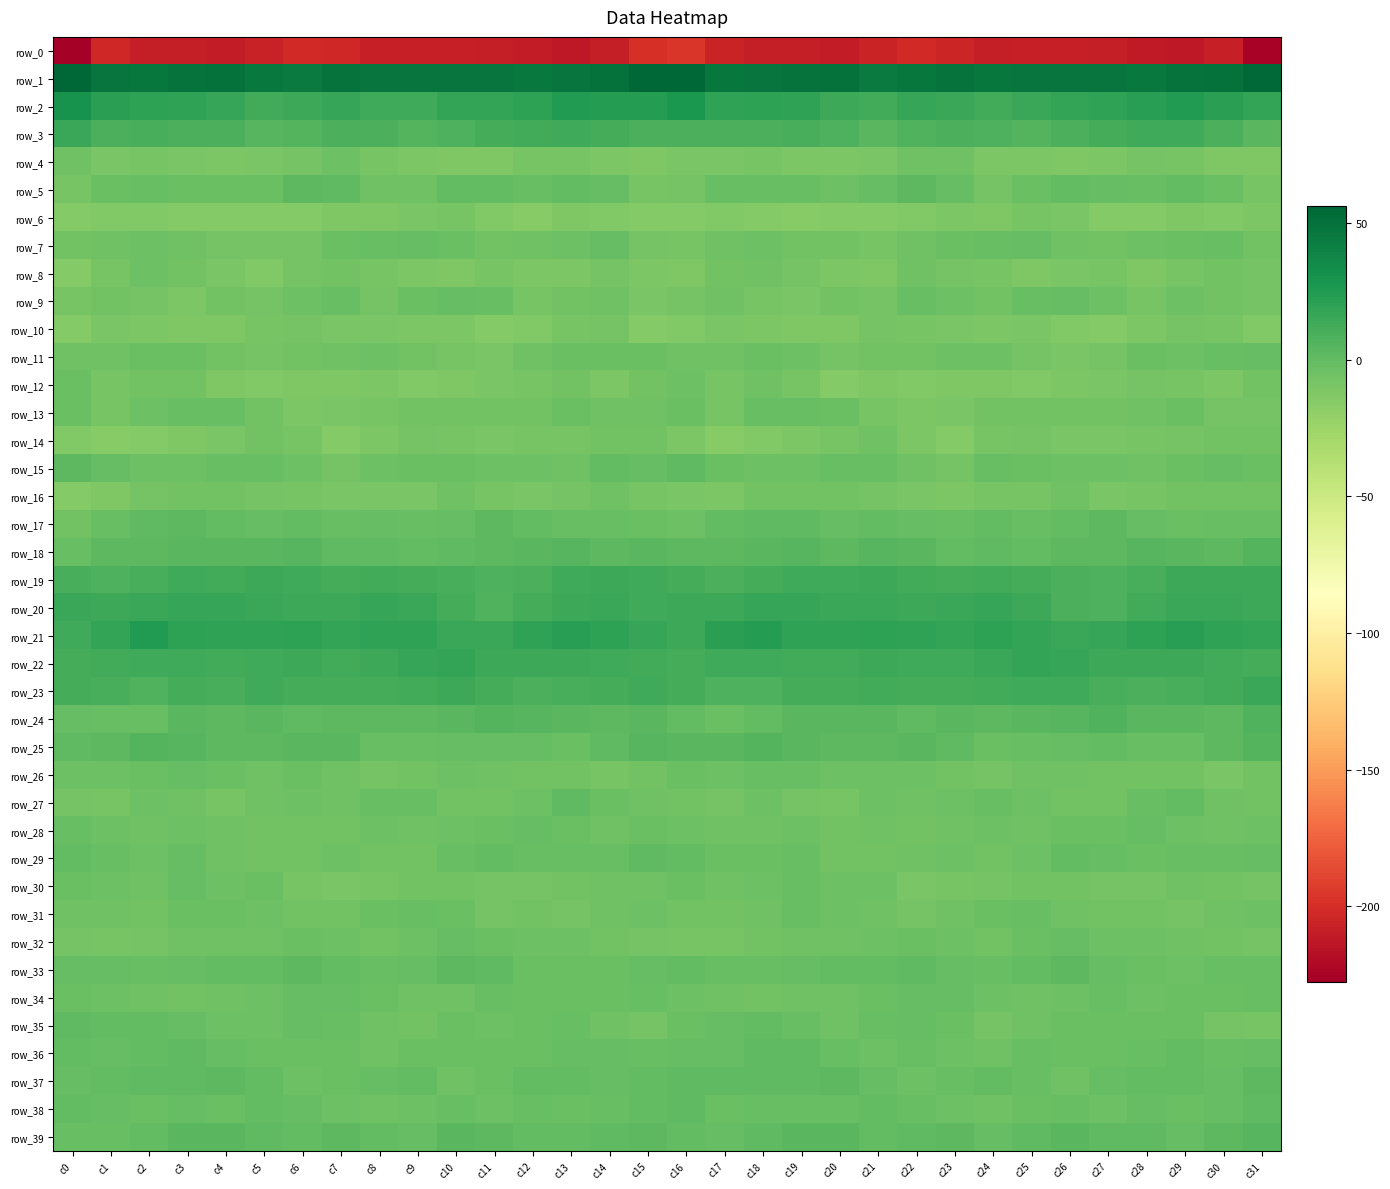

Is it true that row_38 equals -2.0 at c26?

True